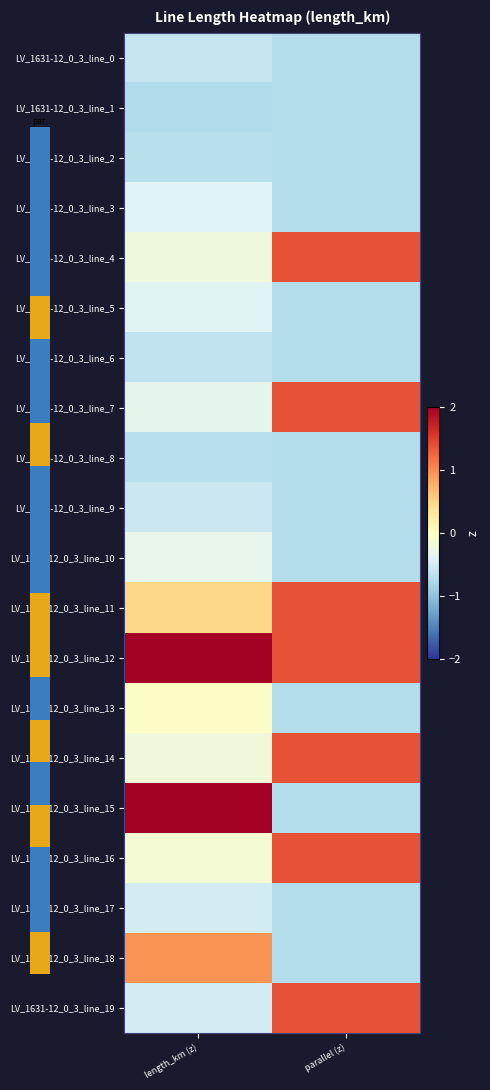

At parallel (z), list the series in order from smallest to largest.

LV_1631-12_0_3_line_0, LV_1631-12_0_3_line_1, LV_1631-12_0_3_line_2, LV_1631-12_0_3_line_3, LV_1631-12_0_3_line_5, LV_1631-12_0_3_line_6, LV_1631-12_0_3_line_8, LV_1631-12_0_3_line_9, LV_1631-12_0_3_line_10, LV_1631-12_0_3_line_13, LV_1631-12_0_3_line_15, LV_1631-12_0_3_line_17, LV_1631-12_0_3_line_18, LV_1631-12_0_3_line_4, LV_1631-12_0_3_line_7, LV_1631-12_0_3_line_11, LV_1631-12_0_3_line_12, LV_1631-12_0_3_line_14, LV_1631-12_0_3_line_16, LV_1631-12_0_3_line_19